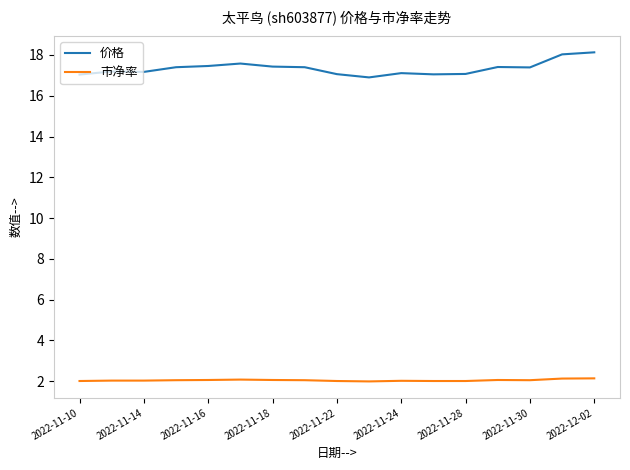

True or false: 市净率 and 价格 intersect in this chart.

False